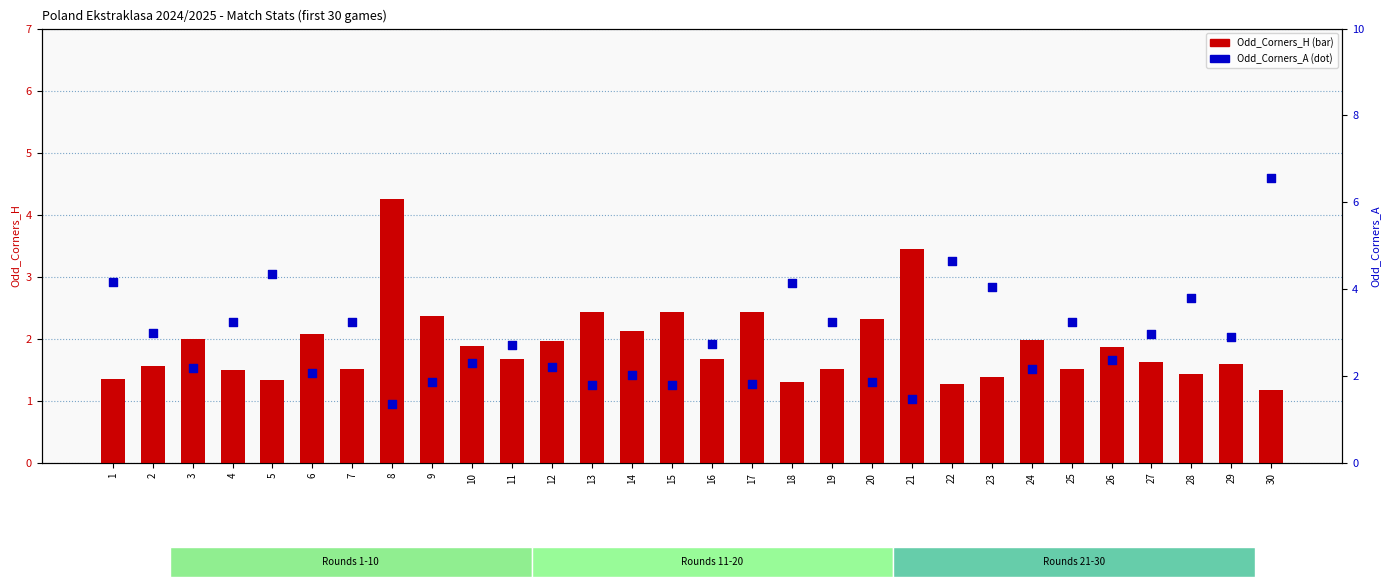

Which series has the largest total across all categories?

Odd_Corners_A